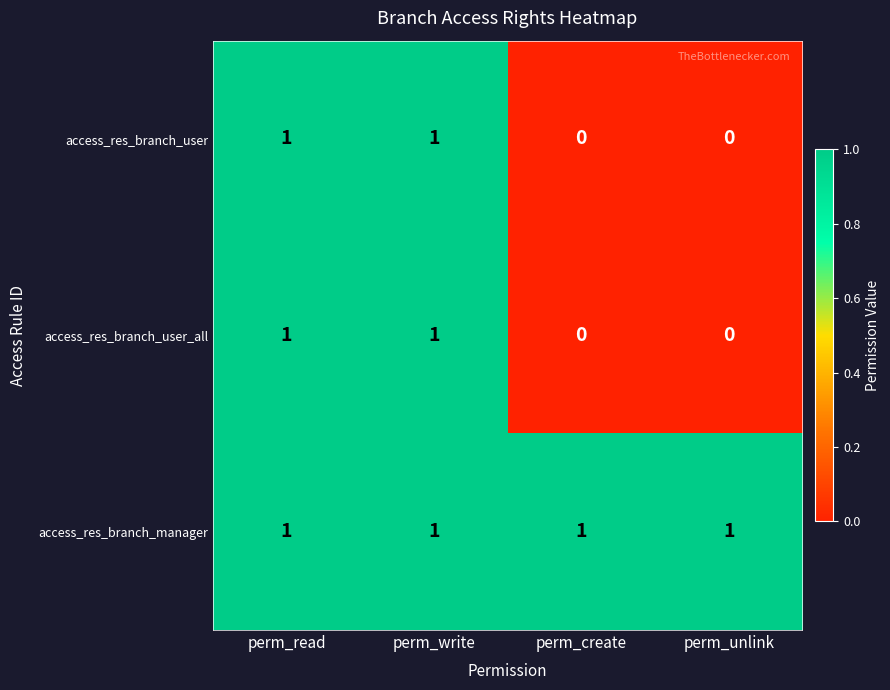

The value of access_res_branch_user at perm_write is 1. True or false?

True